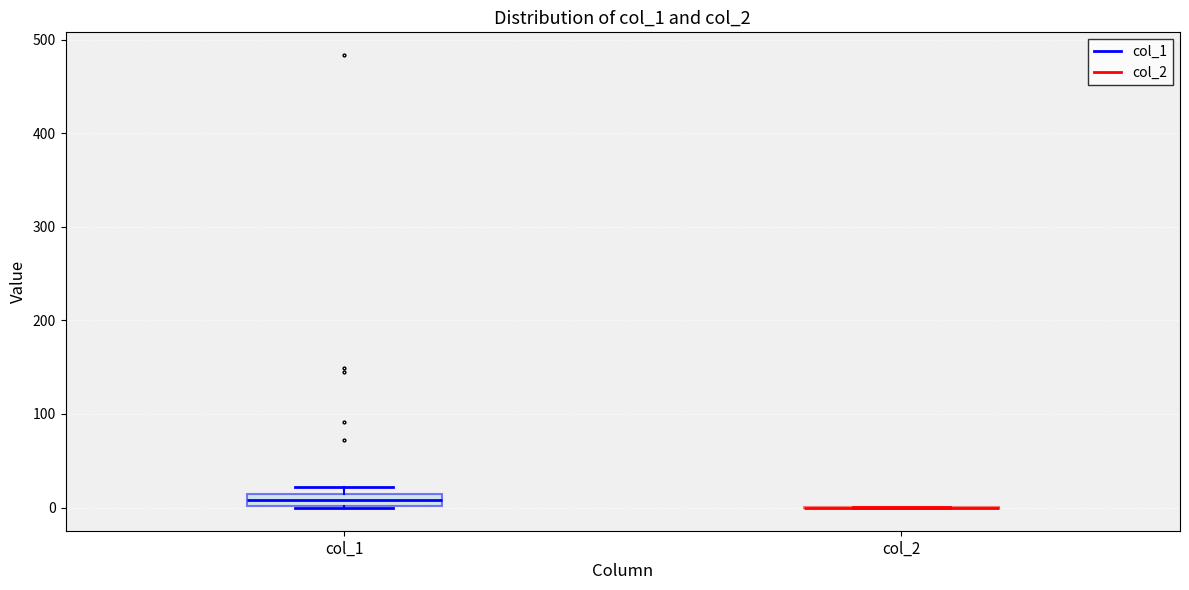

Comparing the boxes themselves (not the whiskers), which one is the tallest?

col_1